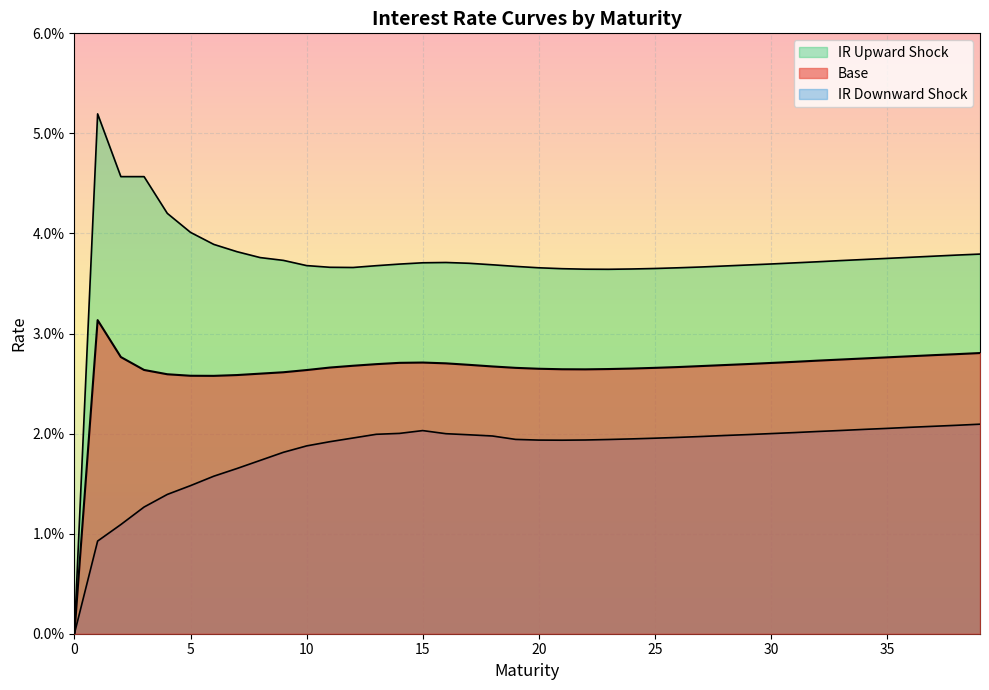

List the labels in order of IR Upward Shock value, smallest first.

0, 23, 22, 24, 21, 25, 20, 26, 12, 11, 27, 19, 28, 13, 10, 29, 18, 14, 30, 17, 31, 15, 16, 32, 33, 9, 34, 35, 8, 36, 37, 38, 39, 7, 6, 5, 4, 2, 3, 1